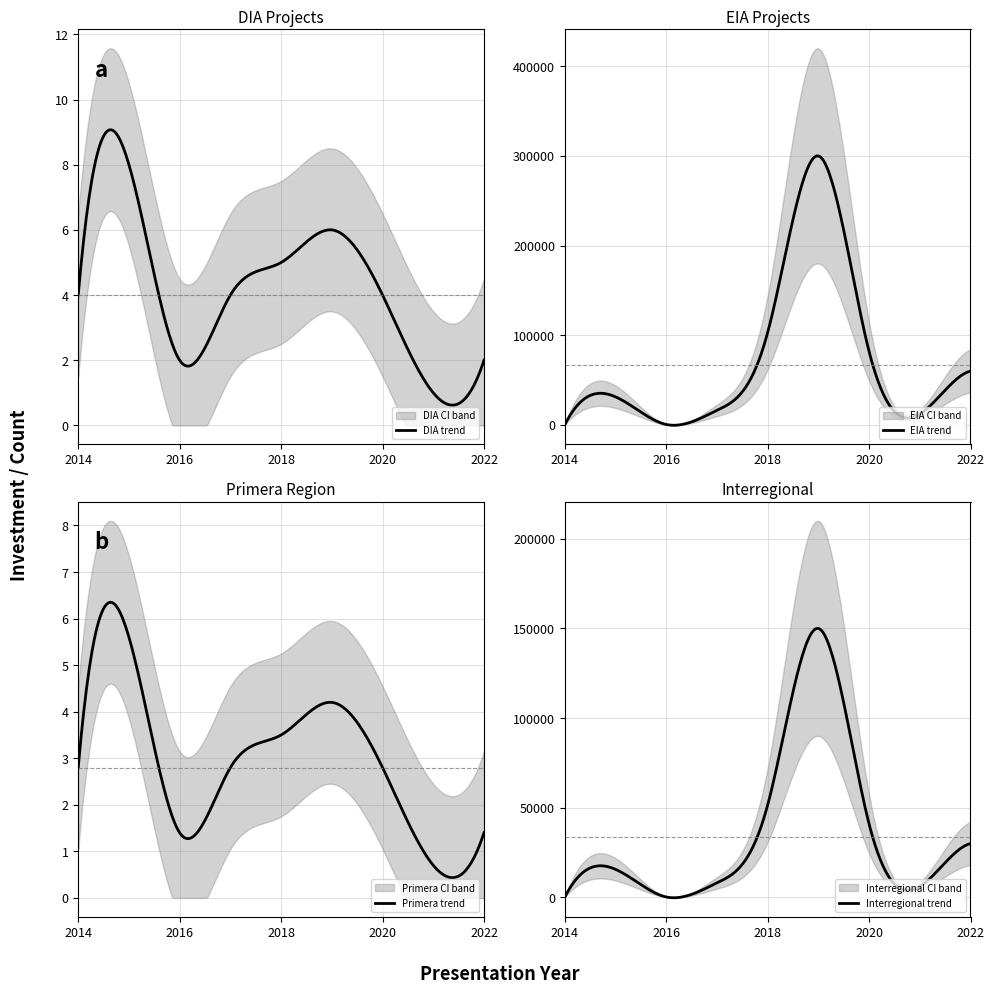

True or false: Proyecto Count and Inversión Total (MMU$) cross at least once.

False